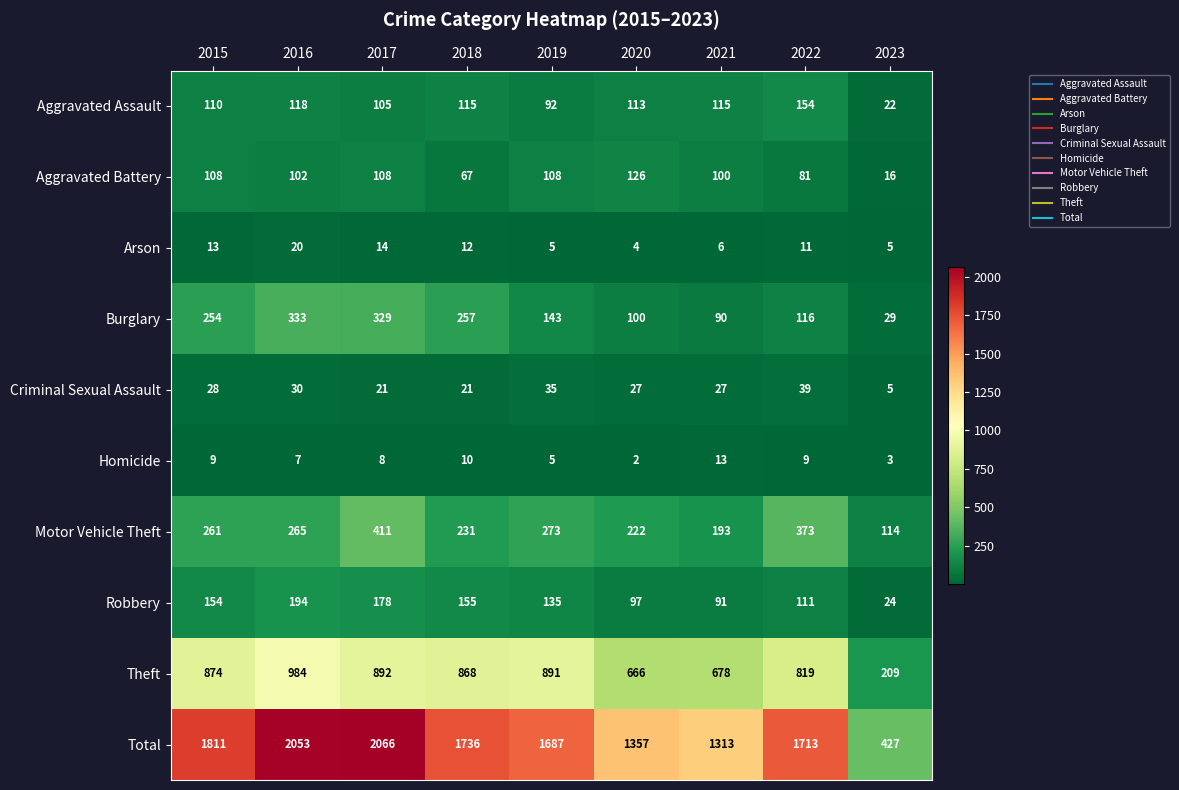

What is the greatest value displayed?

2066